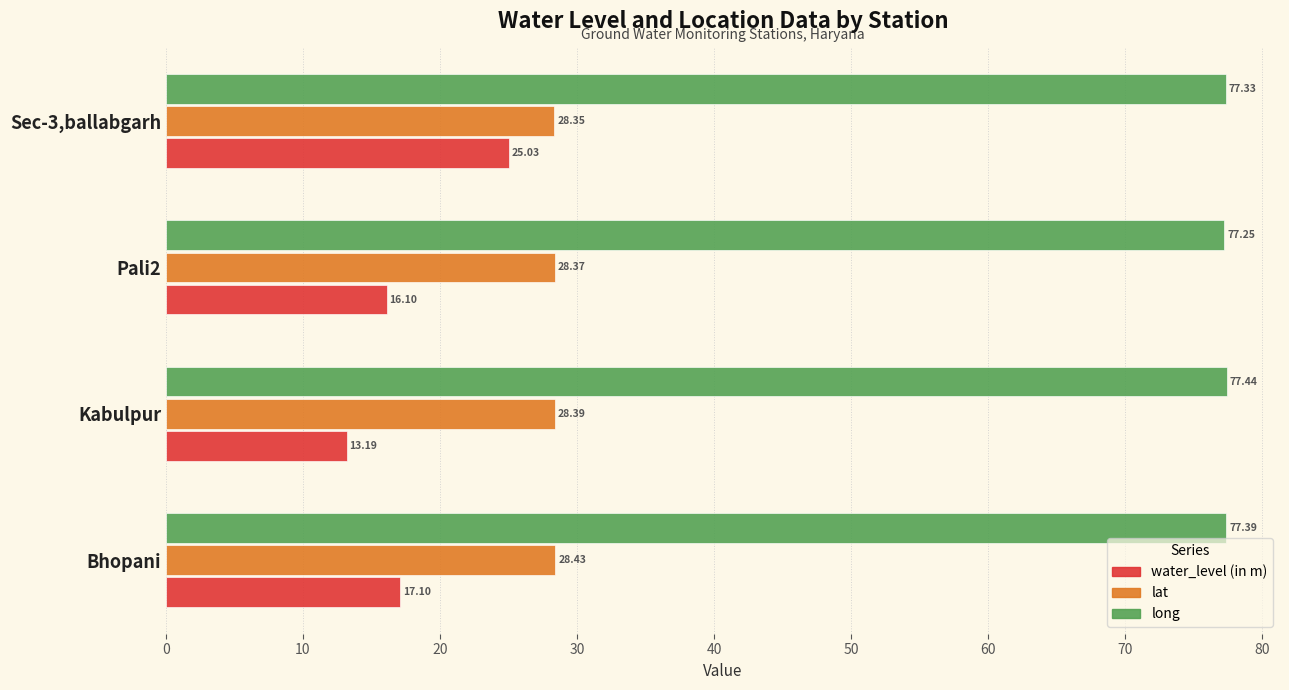

List the series in order of their overall mean, lowest first.

water_level (in m), lat, long